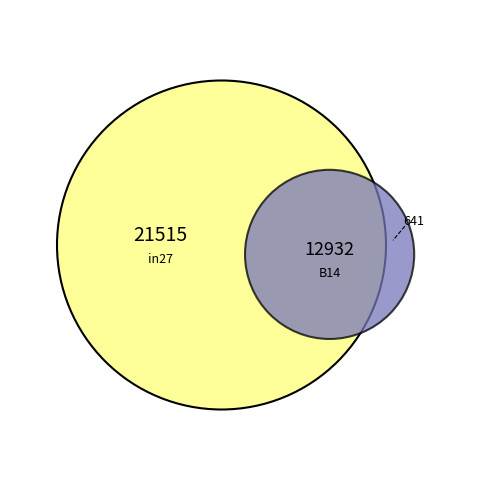

What is the smallest slice in the pie chart?

B14